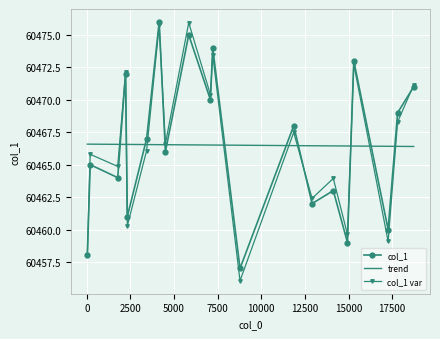

What is the difference between the values at 17 and 15?

2